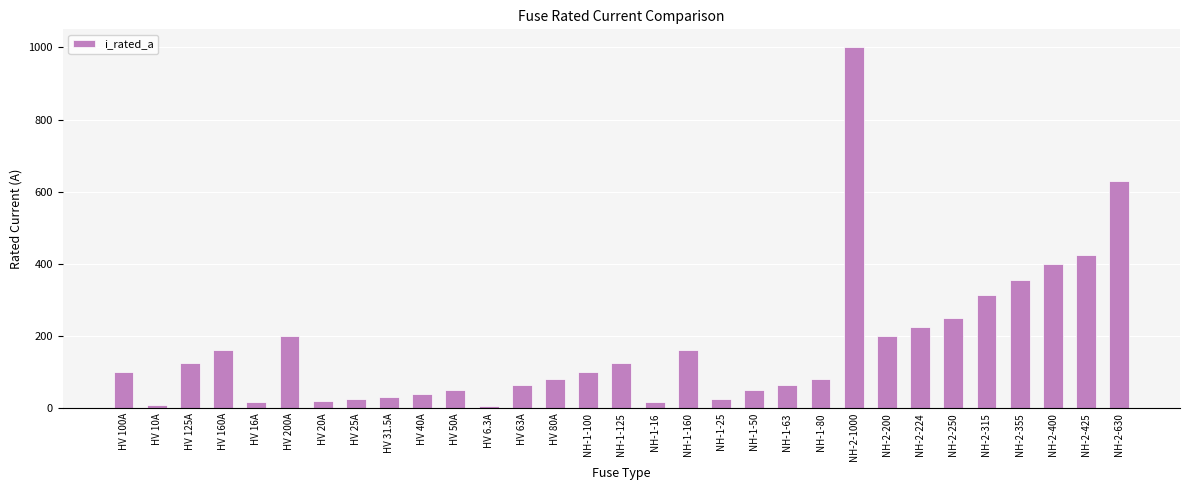

Which has a higher value, NH-1-100 or NH-2-355?

NH-2-355